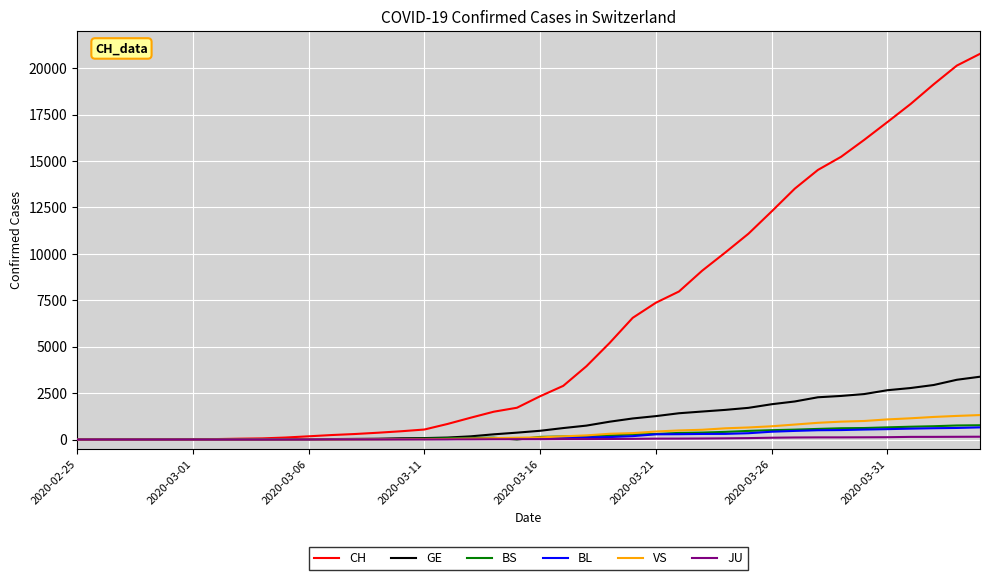

Which series has the largest range (max minus min)?

CH